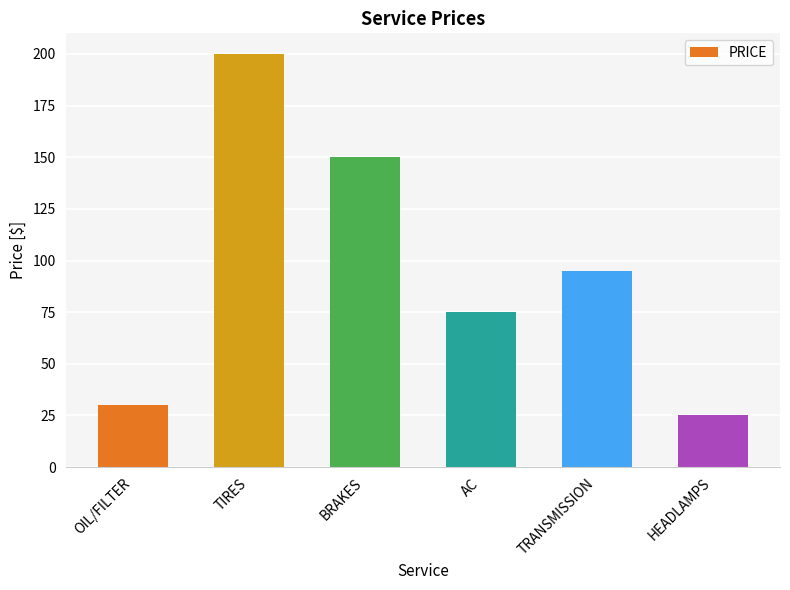

What is the difference between the maximum and minimum values?

175